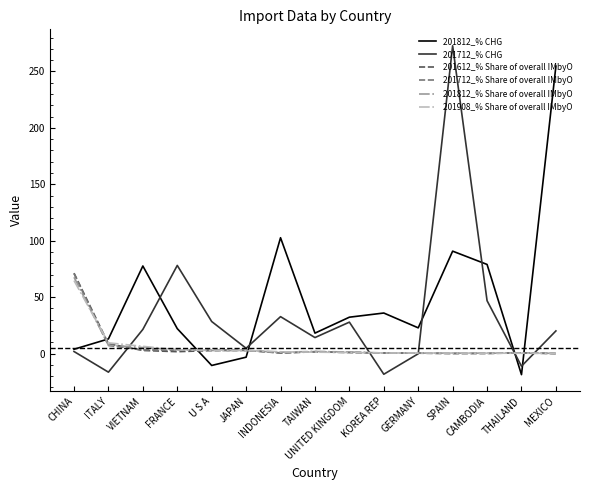

What is the greatest value displayed?

272.7